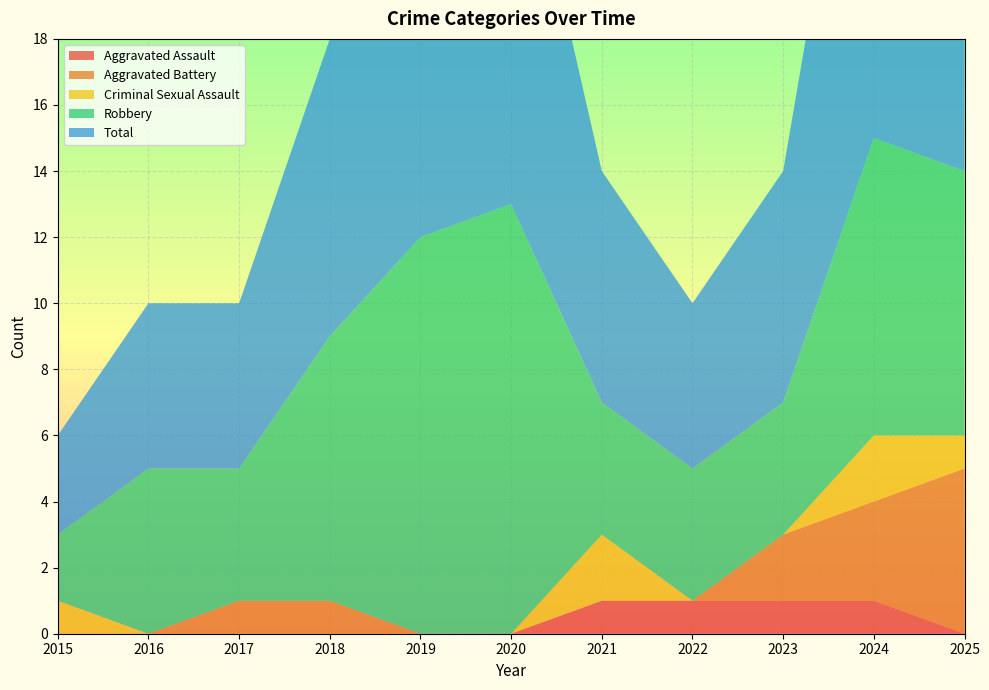

Reading left to right, list all the values displayed in this chart.

Aggravated Assault: 2015=0	2016=0	2017=0	2018=0	2019=0	2020=0	2021=1	2022=1	2023=1	2024=1	2025=0
Aggravated Battery: 2015=0	2016=0	2017=1	2018=1	2019=0	2020=0	2021=0	2022=0	2023=2	2024=3	2025=5
Criminal Sexual Assault: 2015=1	2016=0	2017=0	2018=0	2019=0	2020=0	2021=2	2022=0	2023=0	2024=2	2025=1
Robbery: 2015=2	2016=5	2017=4	2018=8	2019=12	2020=13	2021=4	2022=4	2023=4	2024=9	2025=8
Total: 2015=3	2016=5	2017=5	2018=9	2019=12	2020=13	2021=7	2022=5	2023=7	2024=15	2025=14